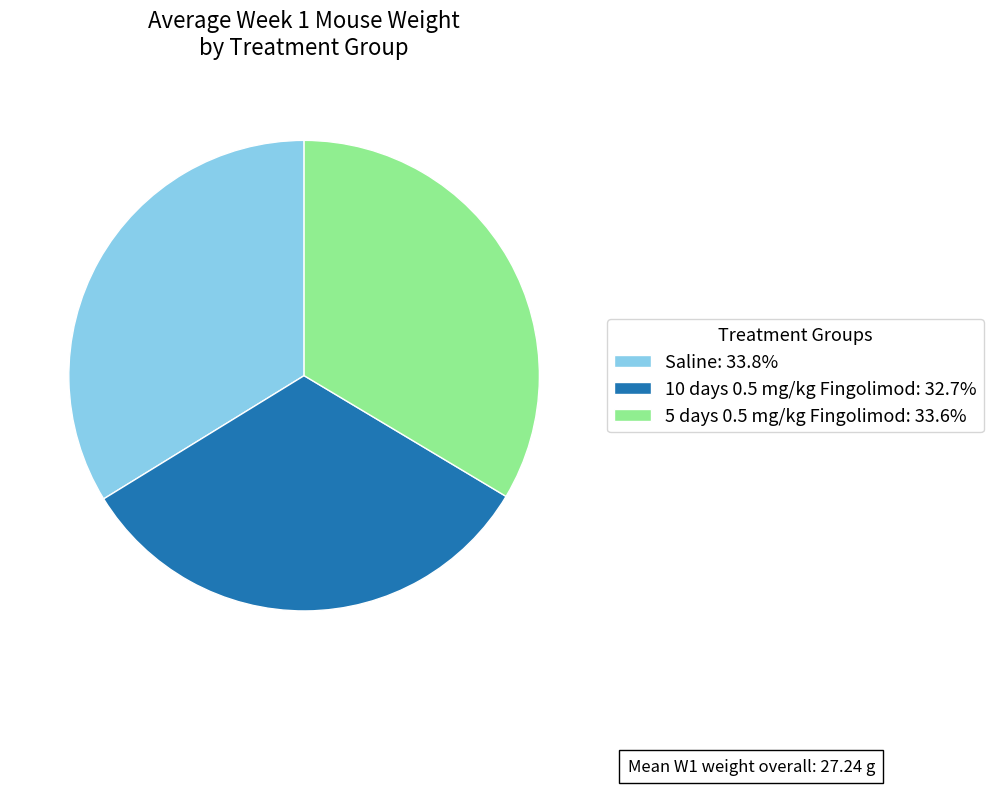

Is there any slice that represents more than half of the pie?

No